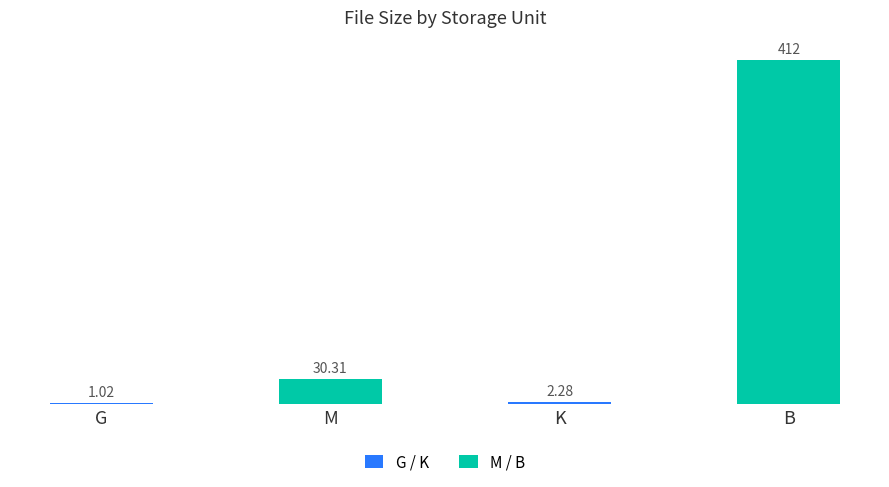

What is the sum of all values?

445.6